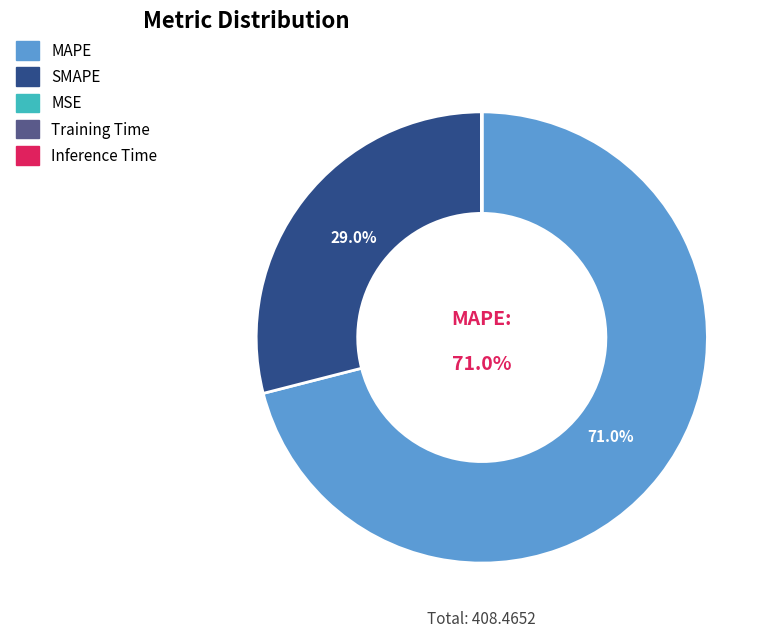

Does MAPE account for over 50% of the chart?

Yes